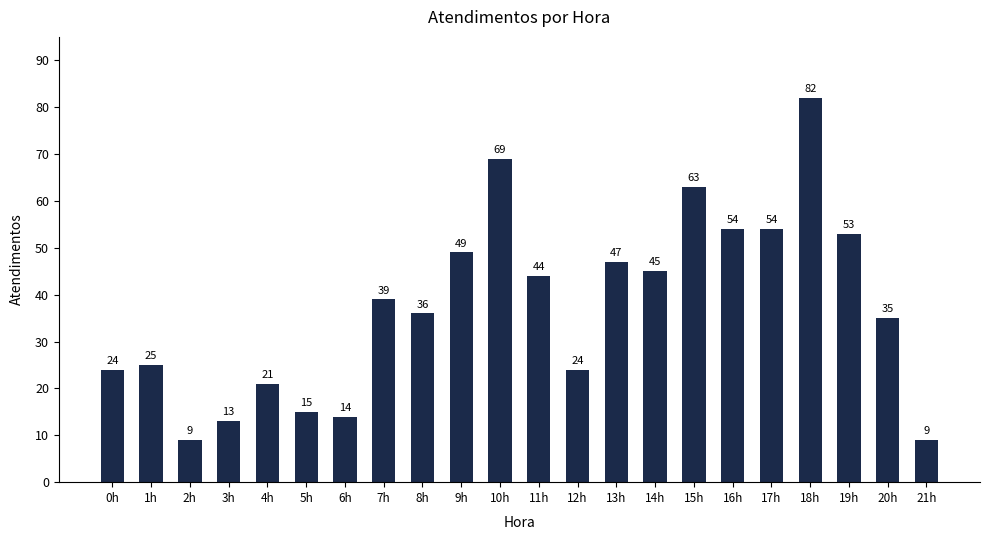

What is the smallest value displayed?

9